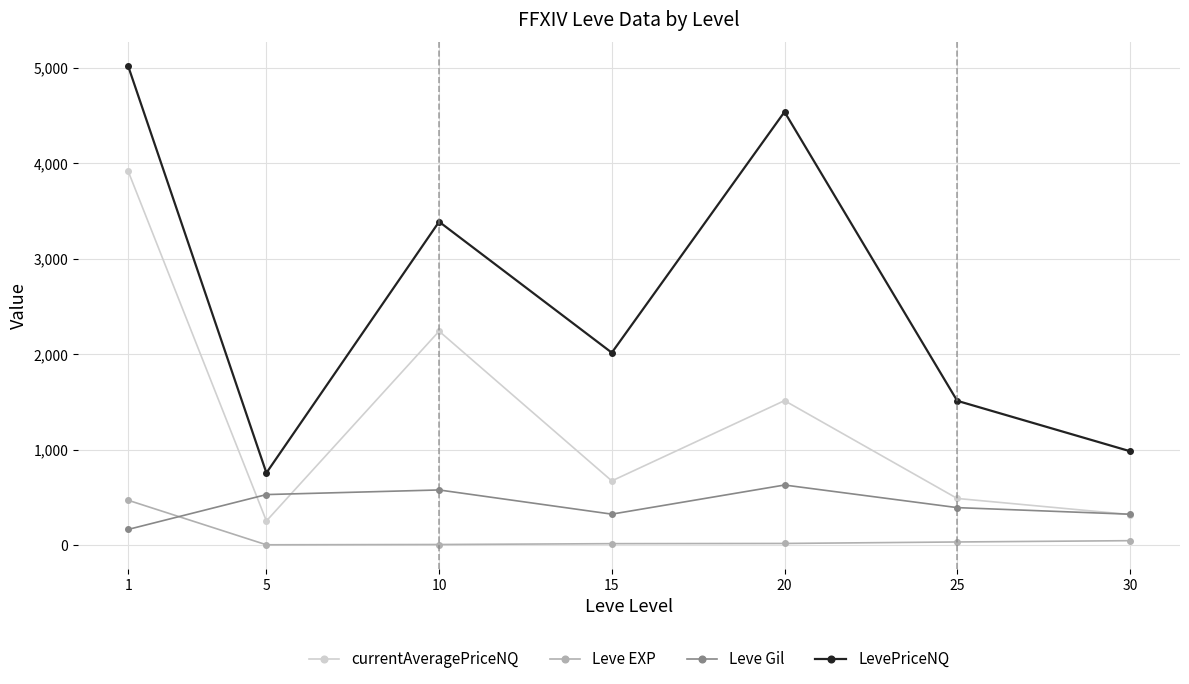

At how many categories does at least one series exceed 2957?

3